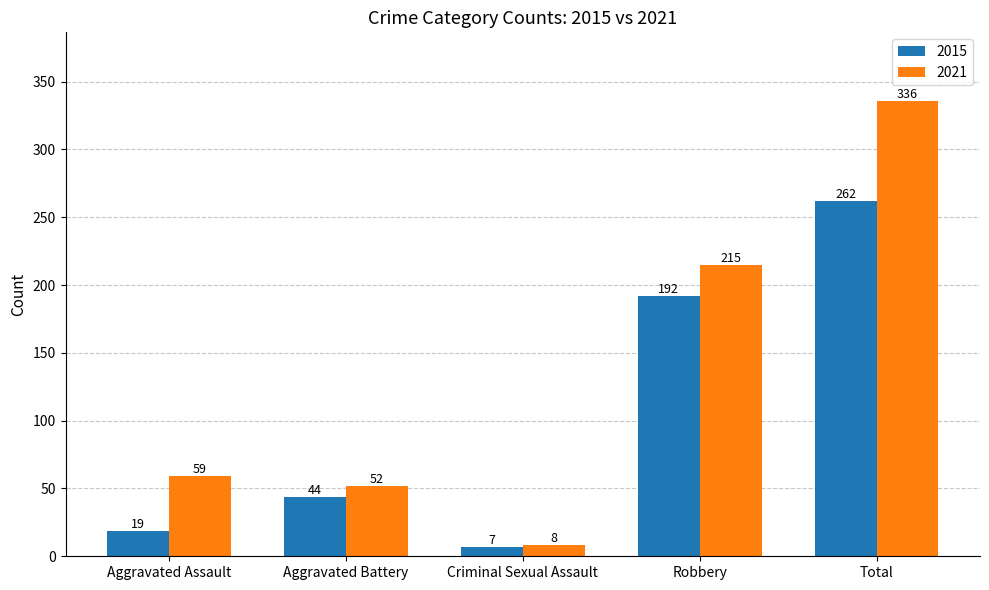

How many data points in 2015 are less than 44?

2